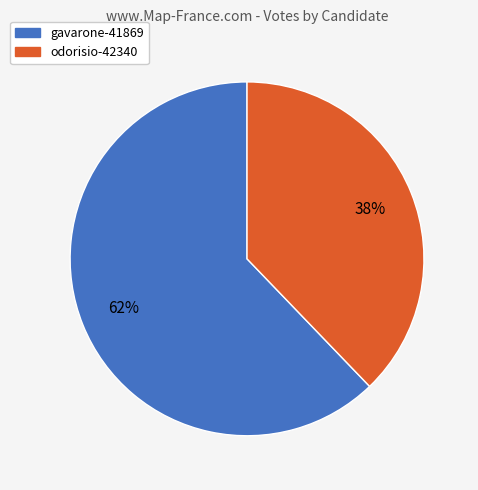

Is it true that gavarone-41869 is 62% of the pie?

True